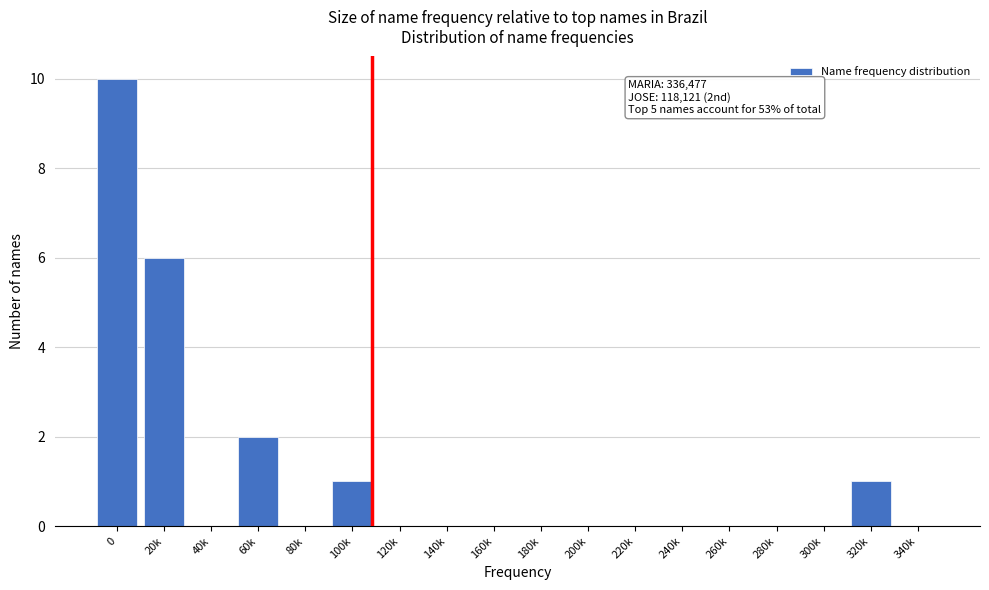

Reading left to right, extract all data points from this chart.

0=10	20k=6	40k=0	60k=2	80k=0	100k=1	120k=0	140k=0	160k=0	180k=0	200k=0	220k=0	240k=0	260k=0	280k=0	300k=0	320k=1	340k=0